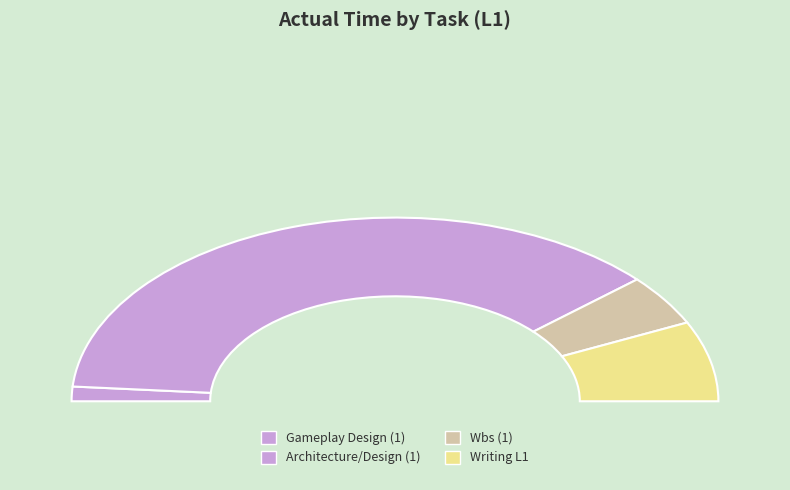

What is the smallest slice in the pie chart?

Gameplay Design (1)